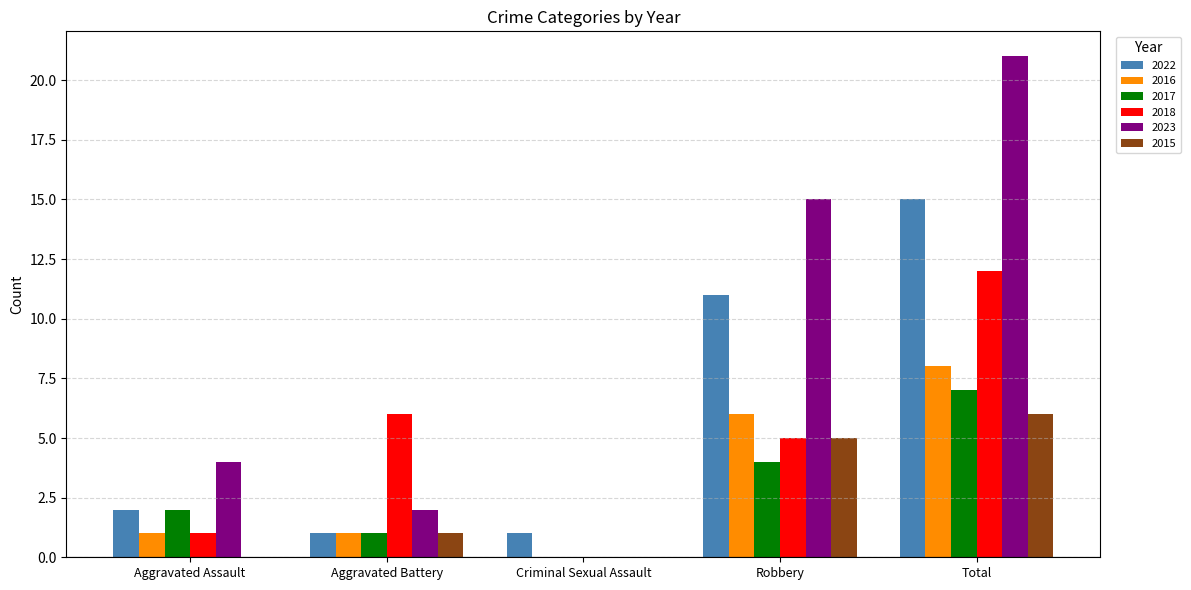

What is the greatest value displayed?

21